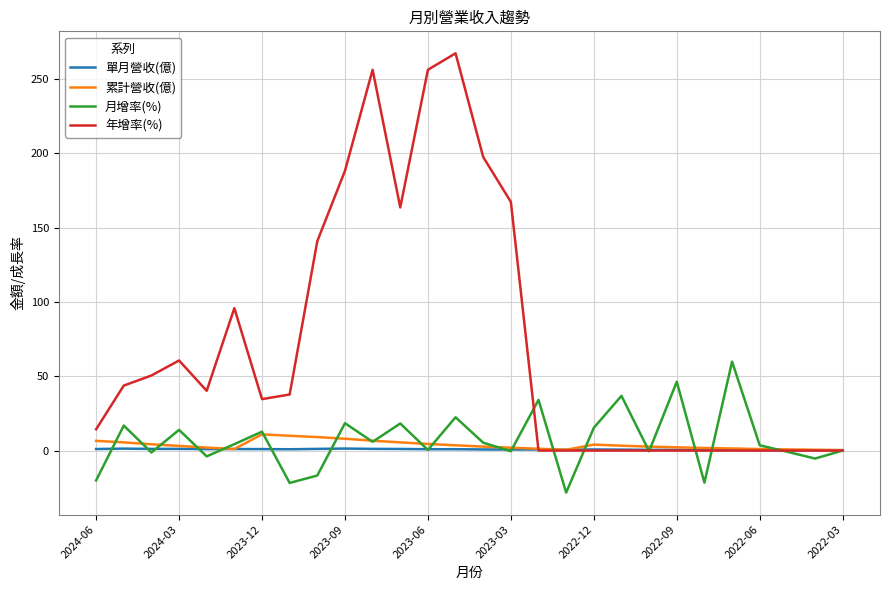

Which series has the largest range (max minus min)?

年增率(%)